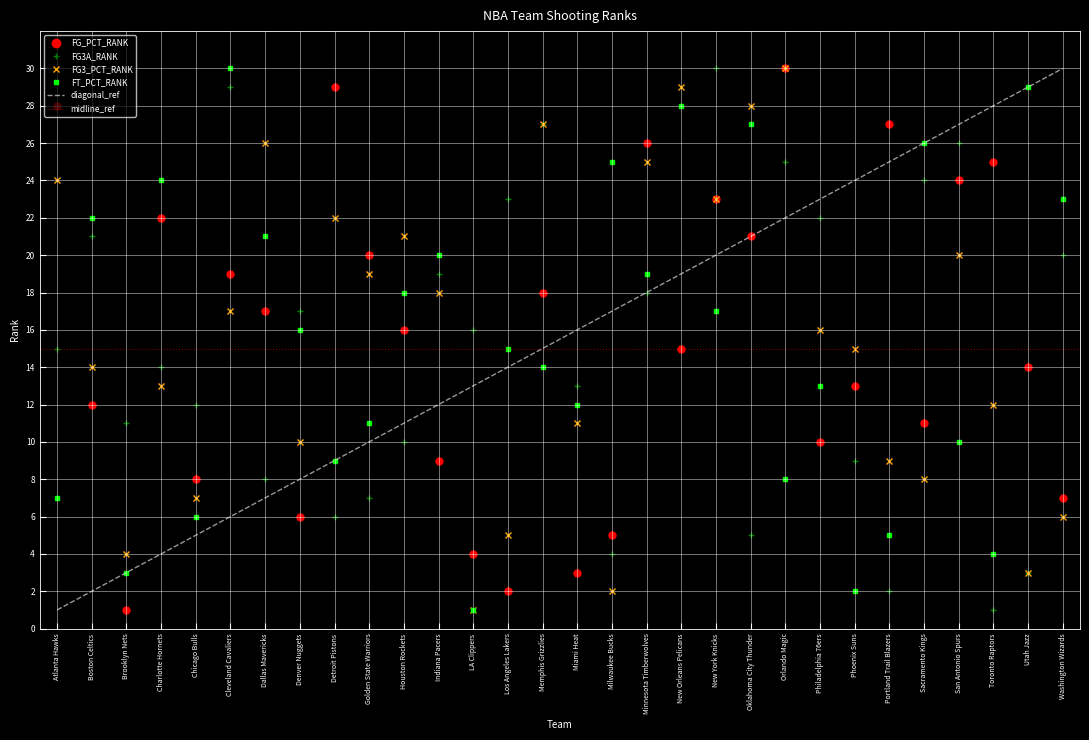

The value of FG_PCT_RANK at Indiana Pacers is 9. True or false?

True